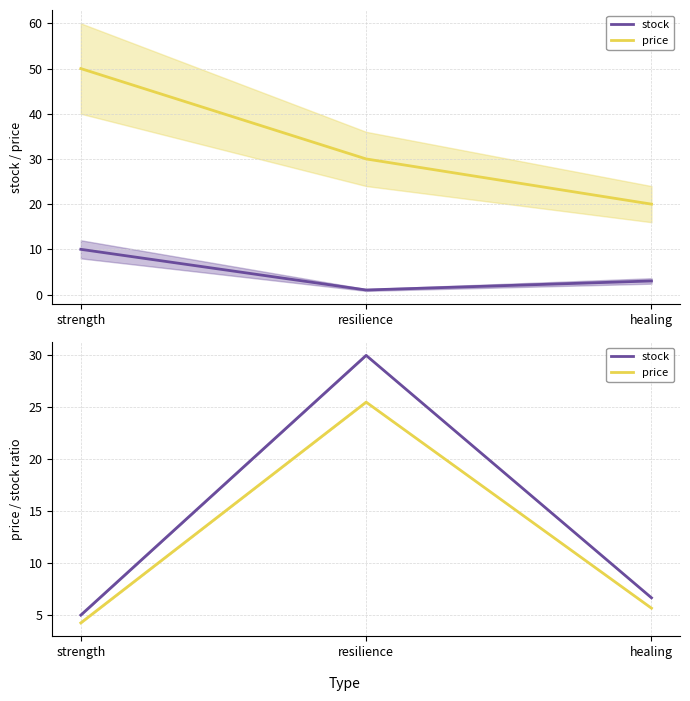

What is the total value across all series at strength?

9.2